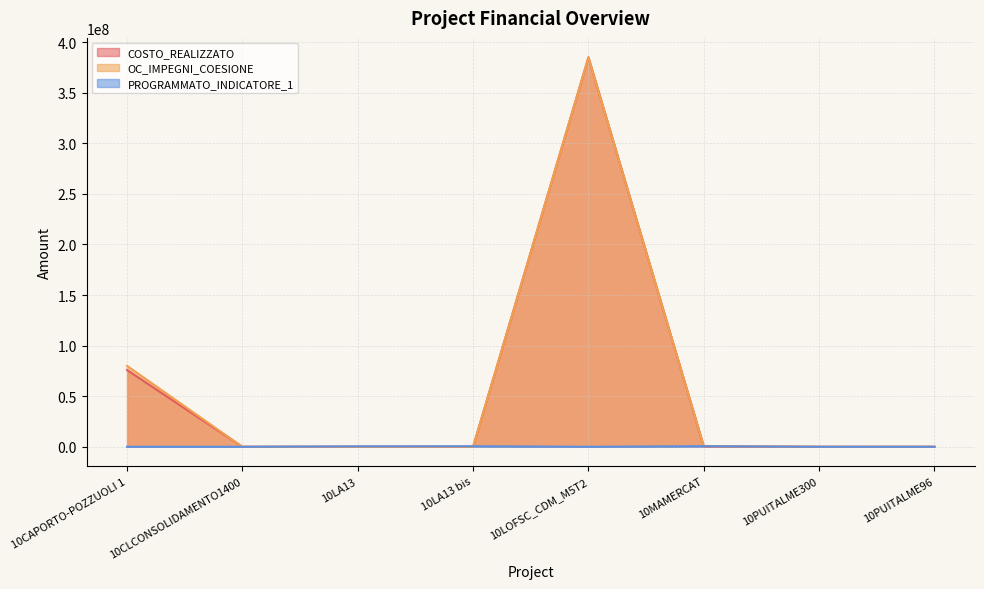

What is the difference between the second highest and second lowest values in the OC_IMPEGNI_COESIONE series?

80000000.0